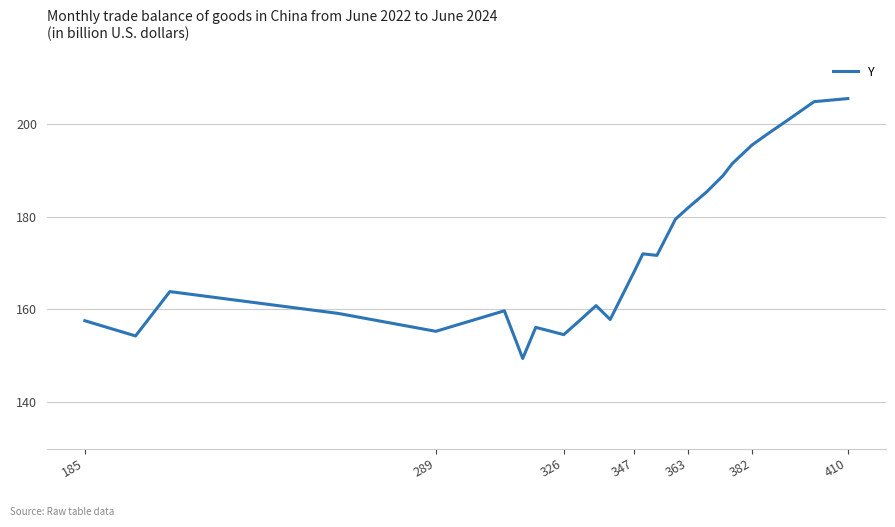

What is the maximum value shown in the chart?

205.5